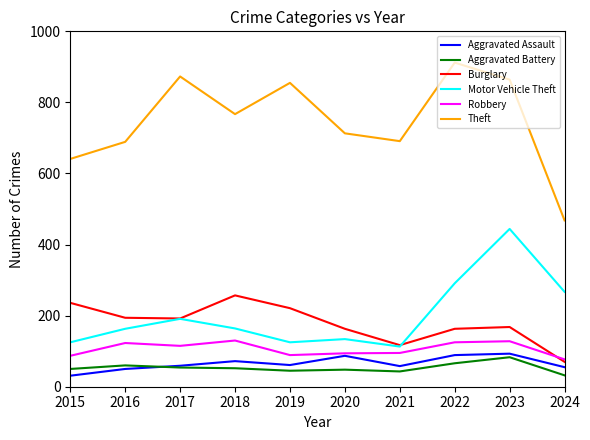

Rank the series by their maximum value, from highest to lowest.

Theft, Motor Vehicle Theft, Burglary, Robbery, Aggravated Assault, Aggravated Battery